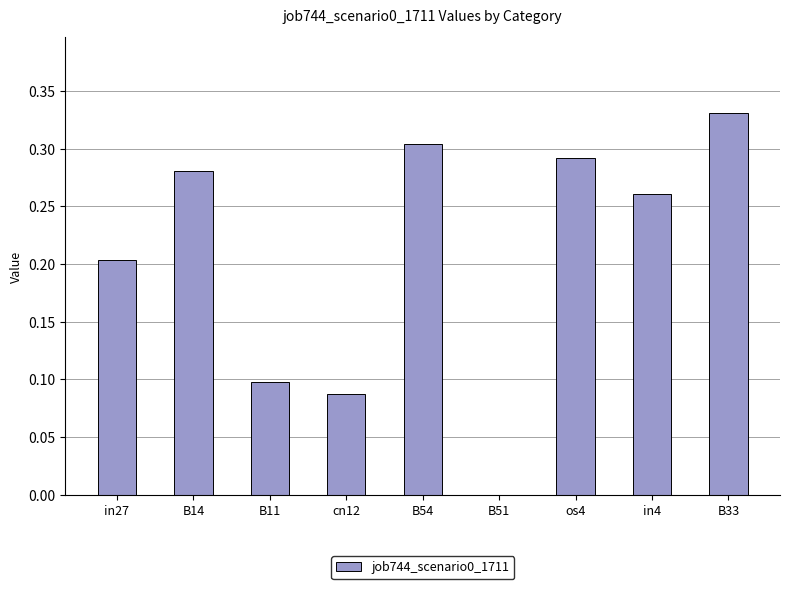

How many series are shown in this chart?

1